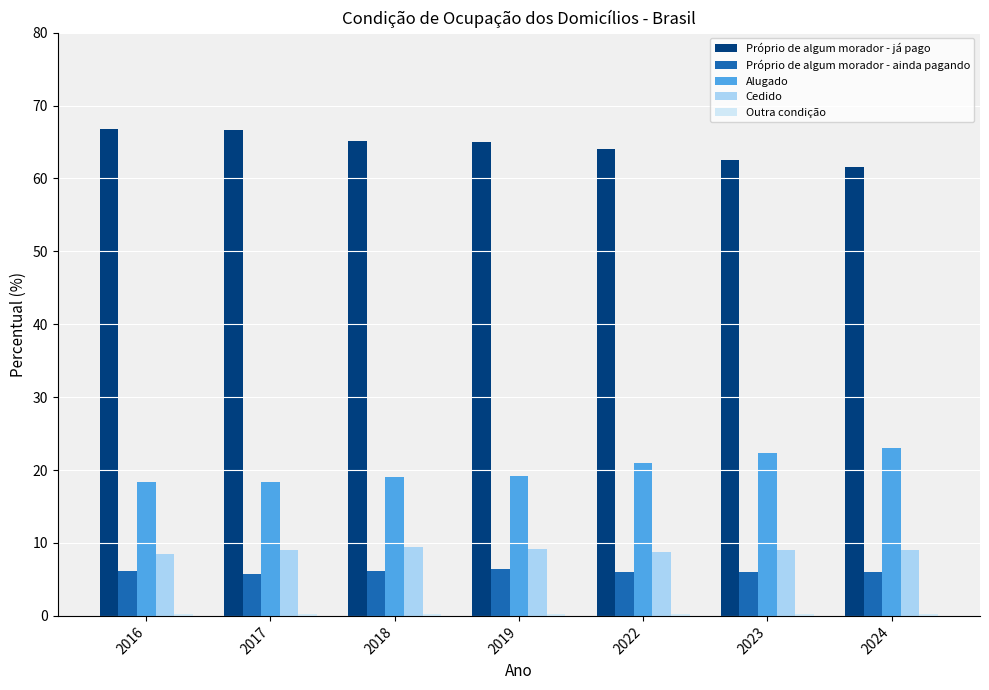

How many groups of bars are there?

7